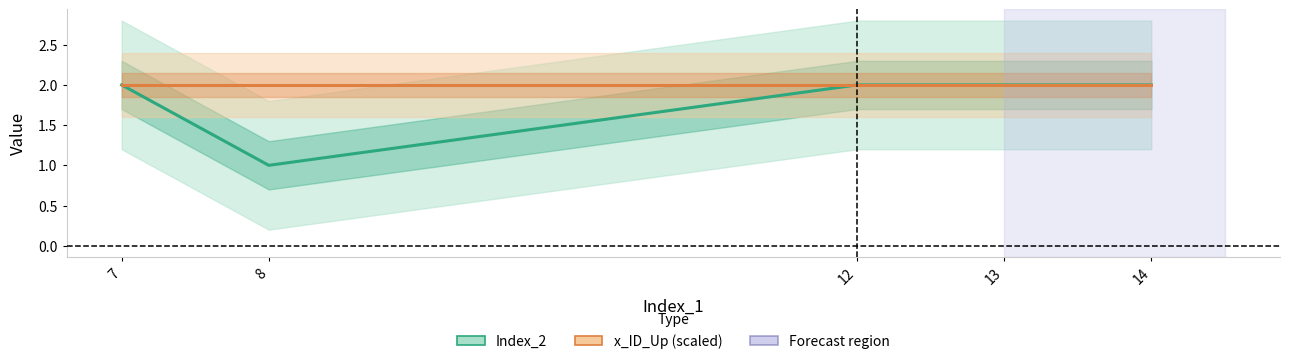

What is the value of the Index_2 point at the 4th from the left?

2